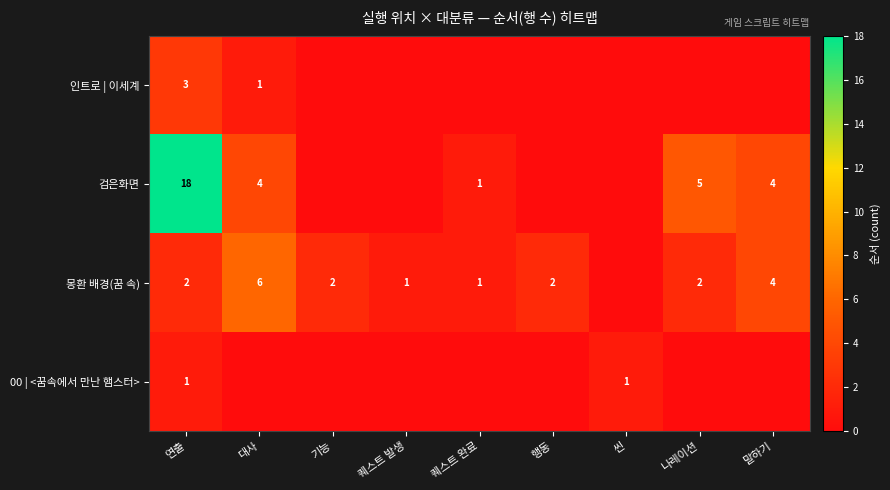

At how many categories does at least one series exceed 6?

1